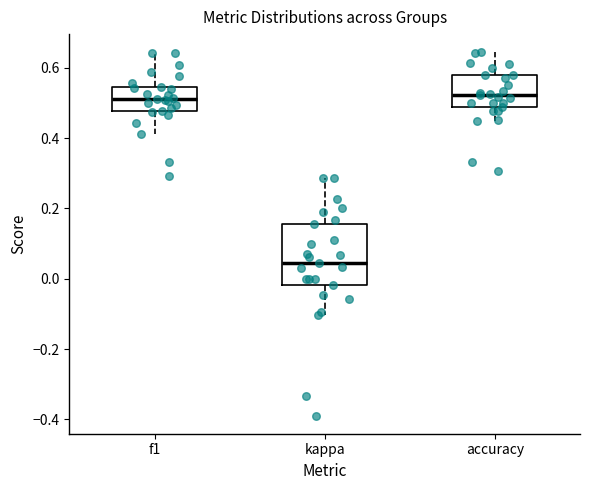

Reading left to right, read every box against the y-axis: the position of its median line, the range the box covers, and the ends of its whiskers. The values are not printed on the chart, so give them approximately, as read against the axis.

f1: median 0.52, box 0.48 to 0.54, whiskers 0.42 to 0.64
kappa: median 0.04, box -0.02 to 0.16, whiskers -0.10 to 0.28
accuracy: median 0.52, box 0.48 to 0.58, whiskers 0.44 to 0.64